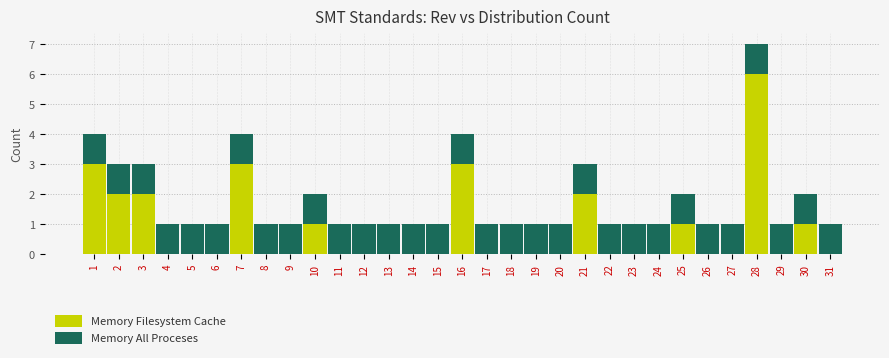

At which category is the sum across all series the highest?

28